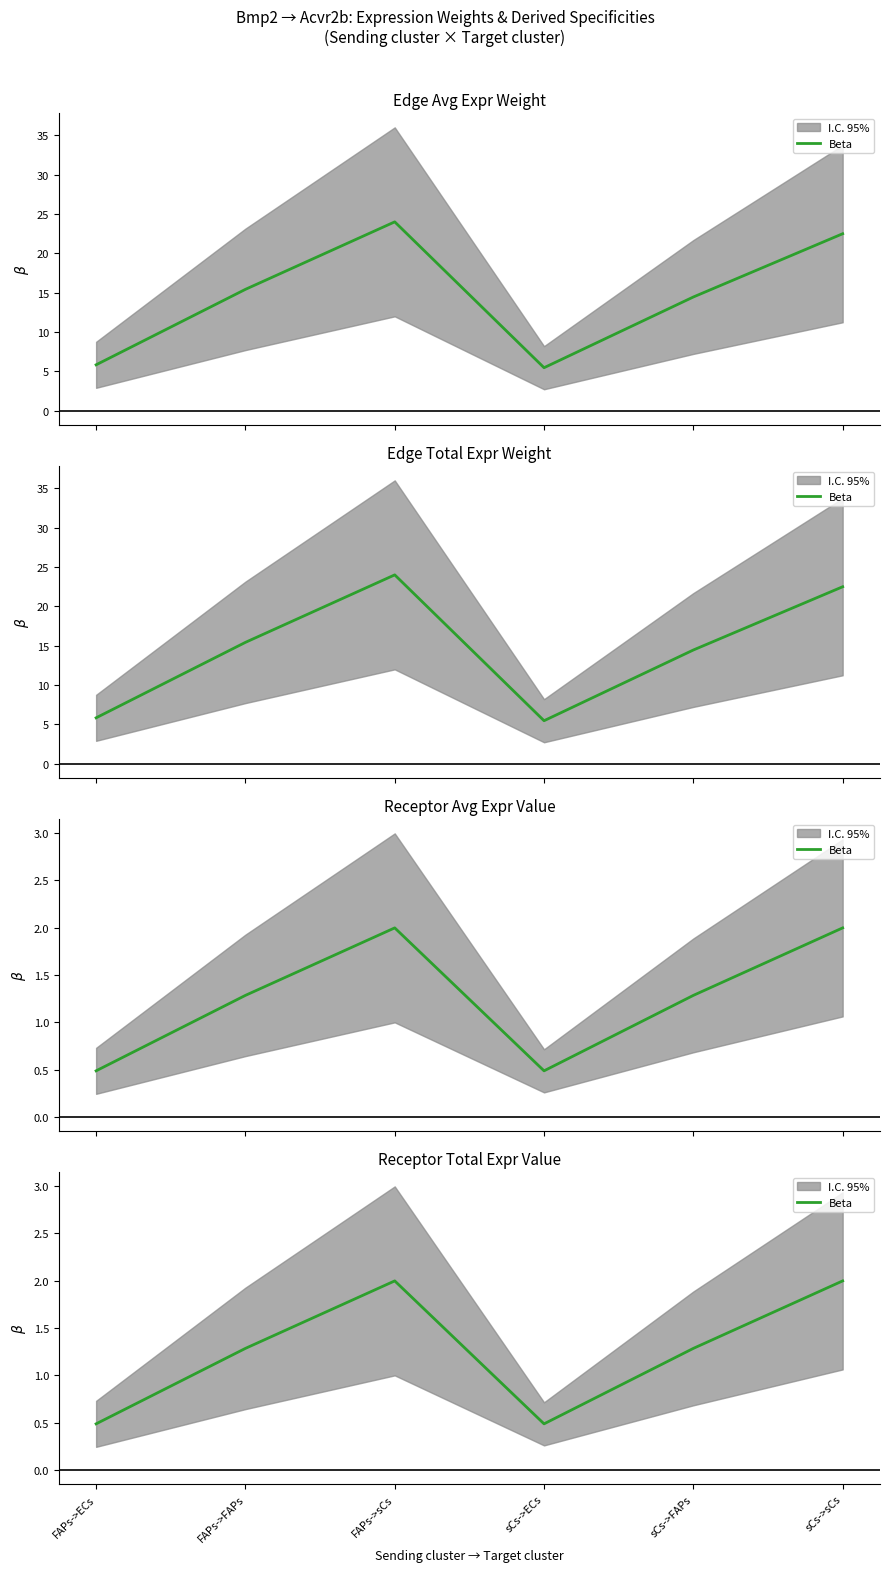

Between FAPs->FAPs and sCs->FAPs, which is larger?

FAPs->FAPs